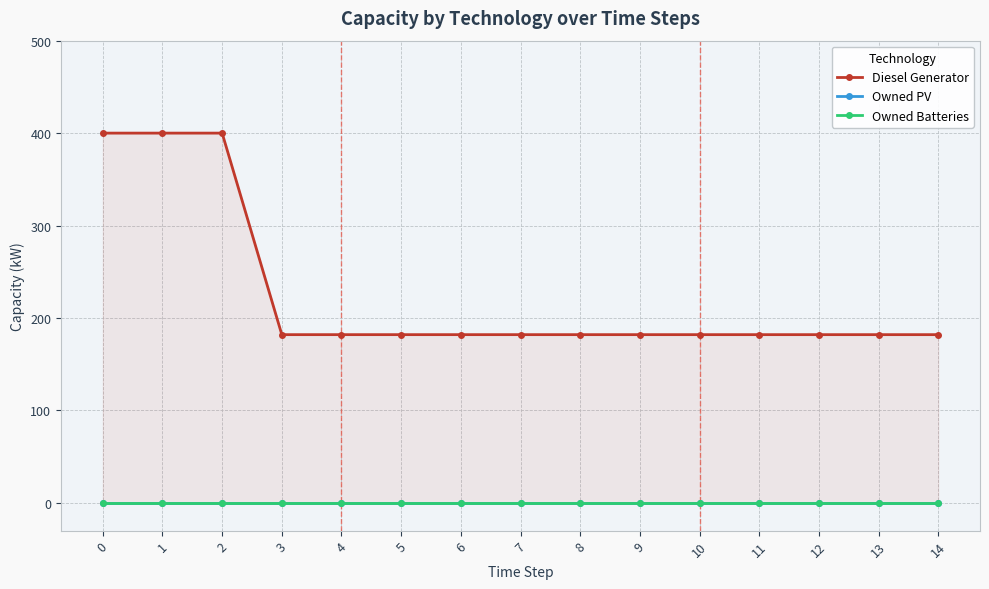

Is the value of Owned PV at 0 greater than the value of Diesel Generator at 2?

No